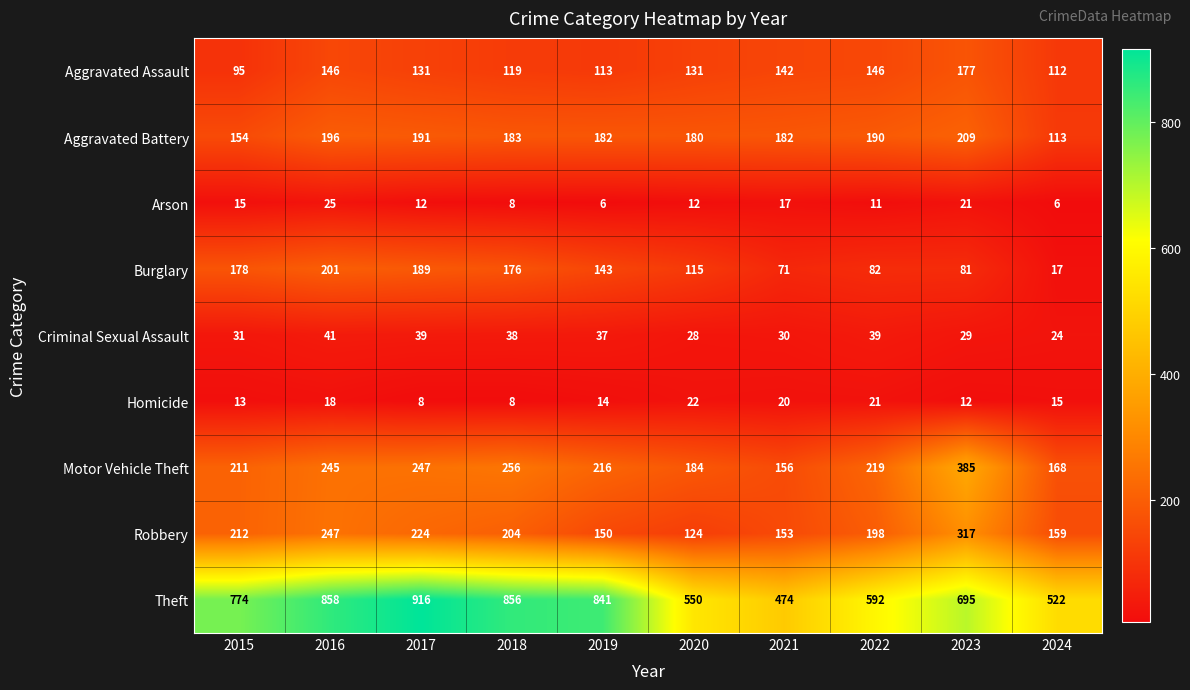

Rank the series at 2021 from lowest to highest value.

Arson, Homicide, Criminal Sexual Assault, Burglary, Aggravated Assault, Robbery, Motor Vehicle Theft, Aggravated Battery, Theft